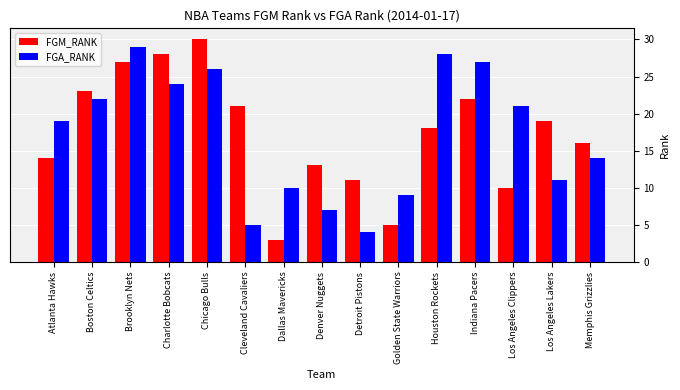

Reading left to right, what are all the values shown in this chart?

FGM_RANK: 14	23	27	28	30	21	3	13	11	5	18	22	10	19	16
FGA_RANK: 19	22	29	24	26	5	10	7	4	9	28	27	21	11	14